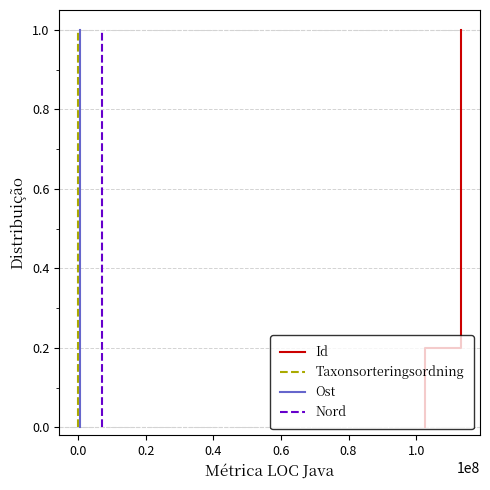

At how many categories does at least one series exceed 0?

5